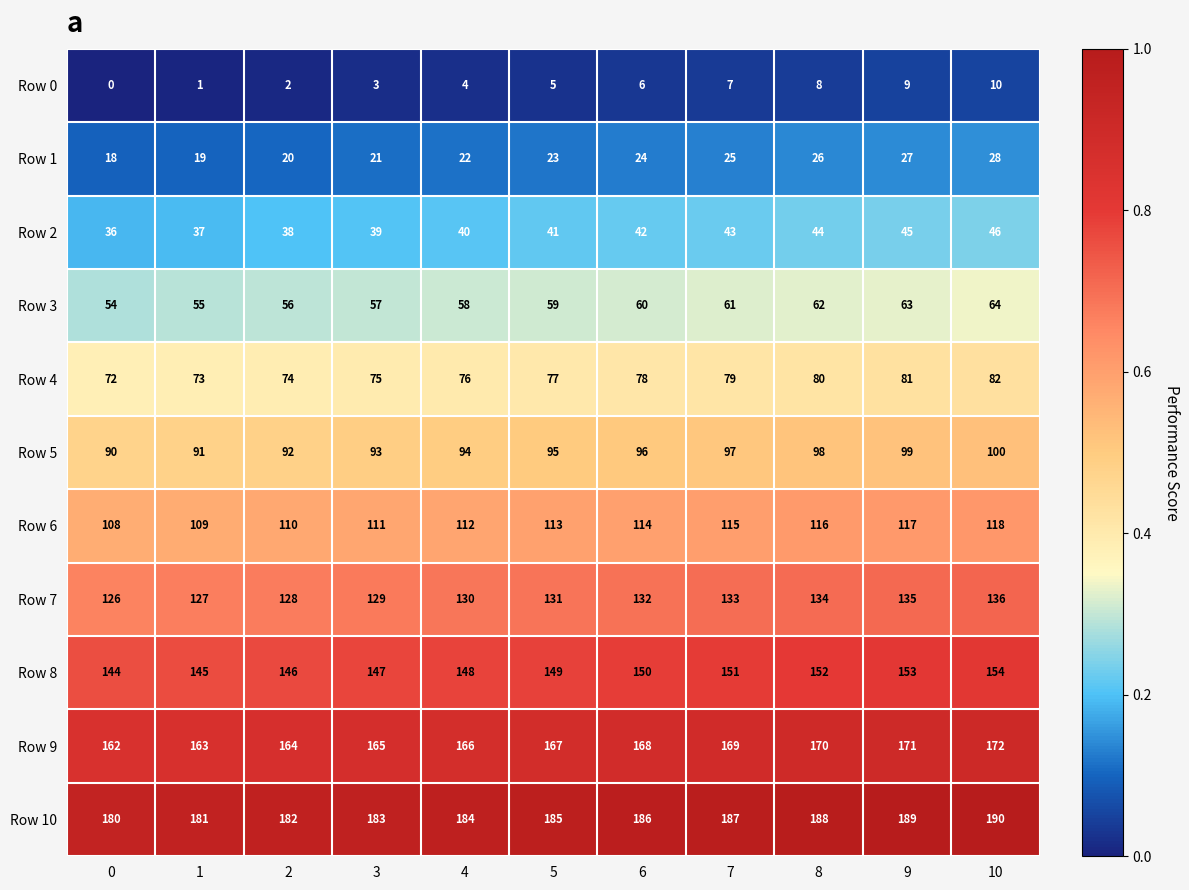

Where is Row 3 nearest to the value 59?

5